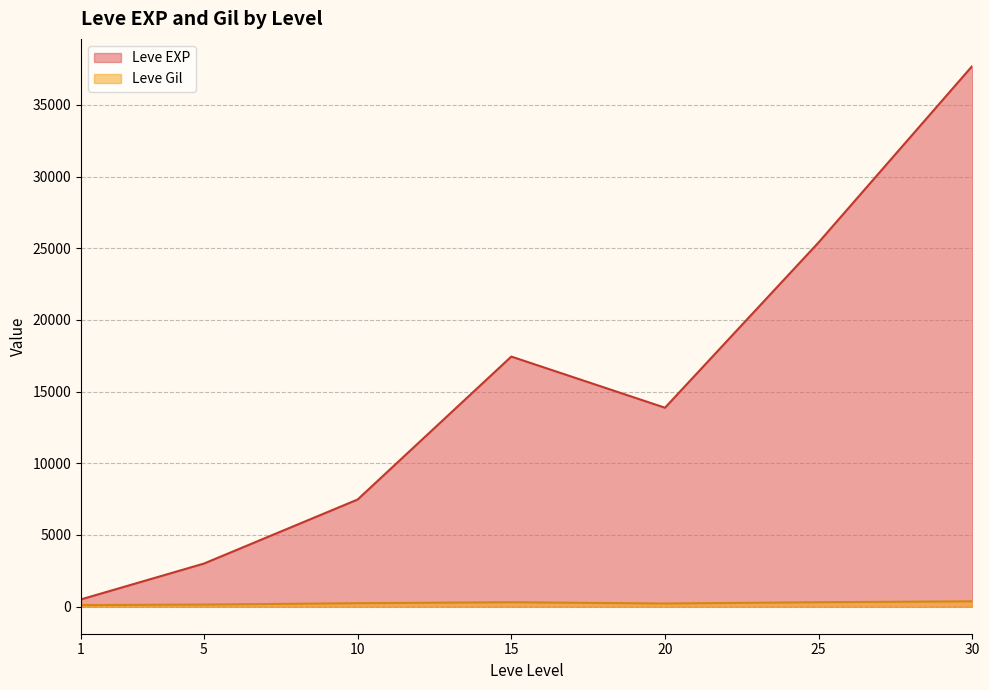

Rank the categories by Leve EXP value from highest to lowest.

30, 25, 15, 20, 10, 5, 1